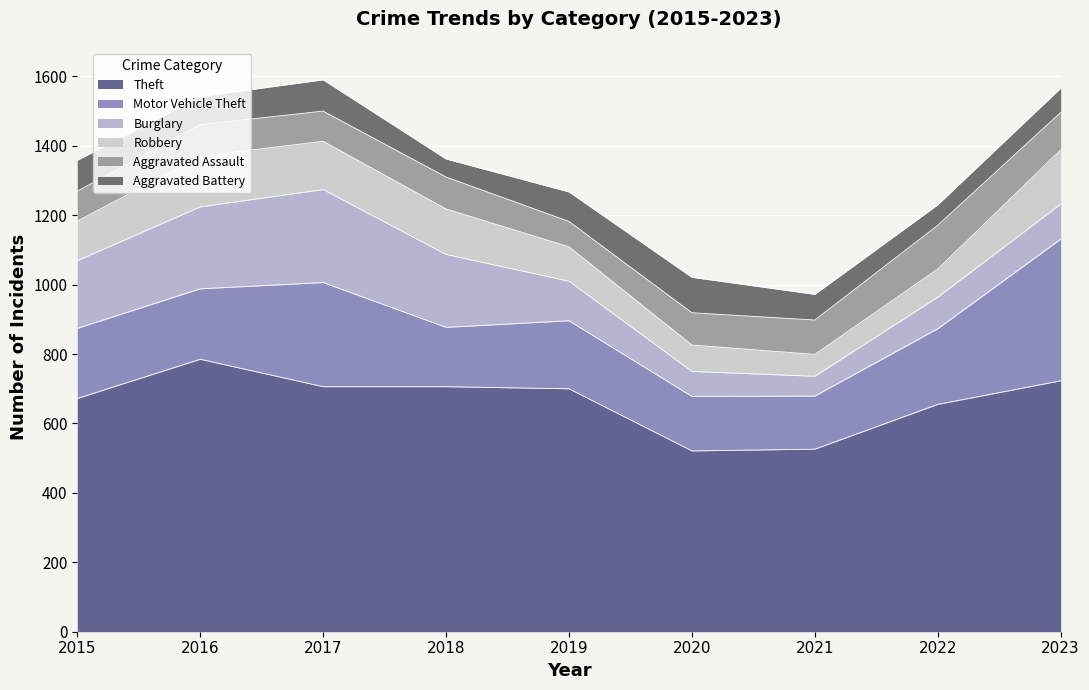

Which series changed the most between 2017 and 2018?

Motor Vehicle Theft